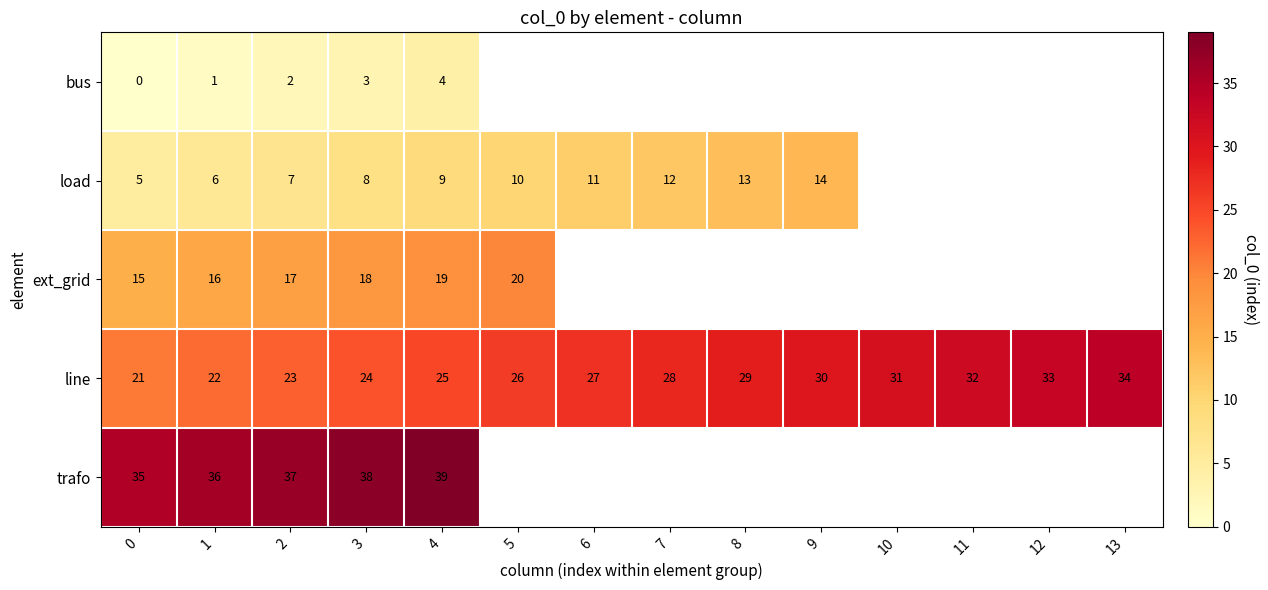

The value of line at 13 is 54. True or false?

False